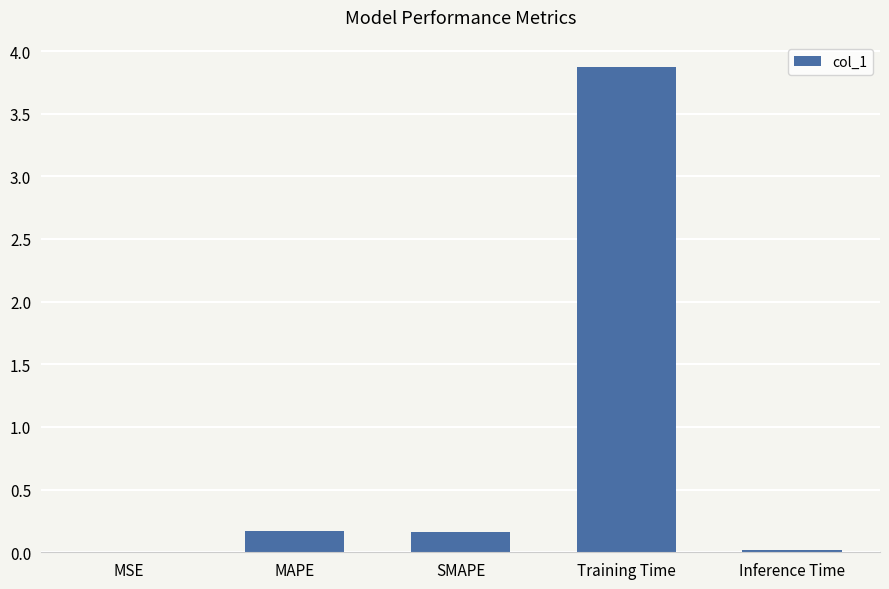

Is it true that the value at MSE is 0.0?

True